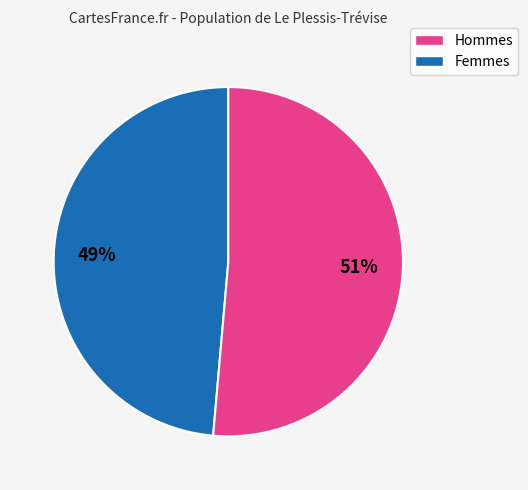

To the nearest percent, what is the average slice percentage?

50%